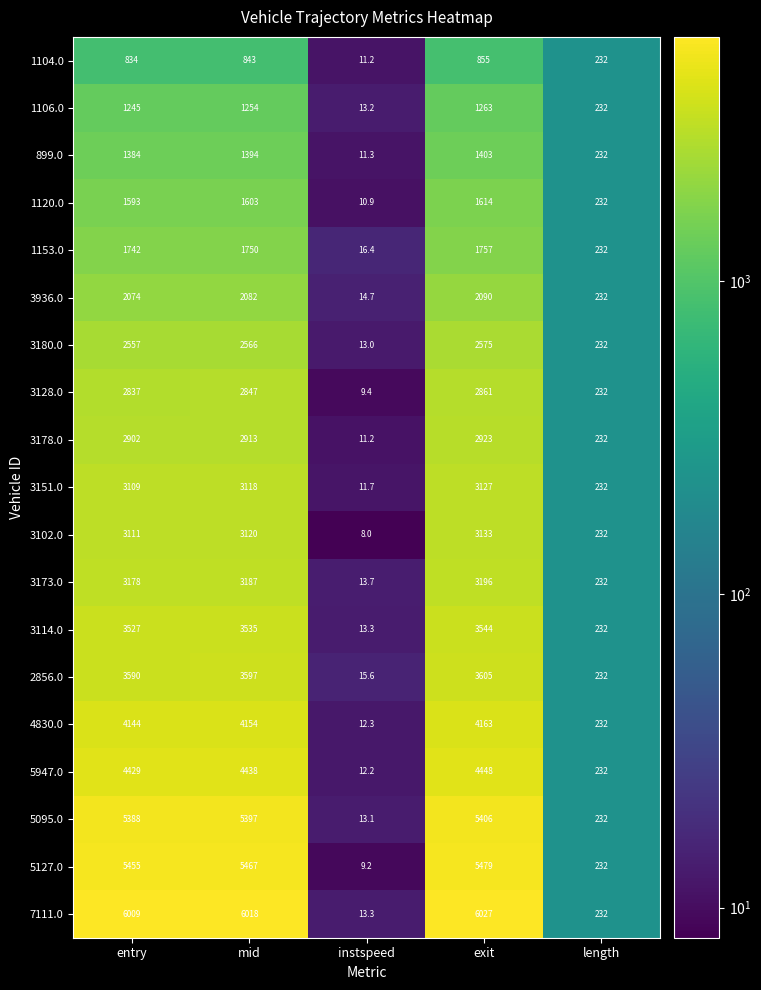

List the labels in order of 5947.0 value, largest first.

exit, mid, entry, length, instspeed